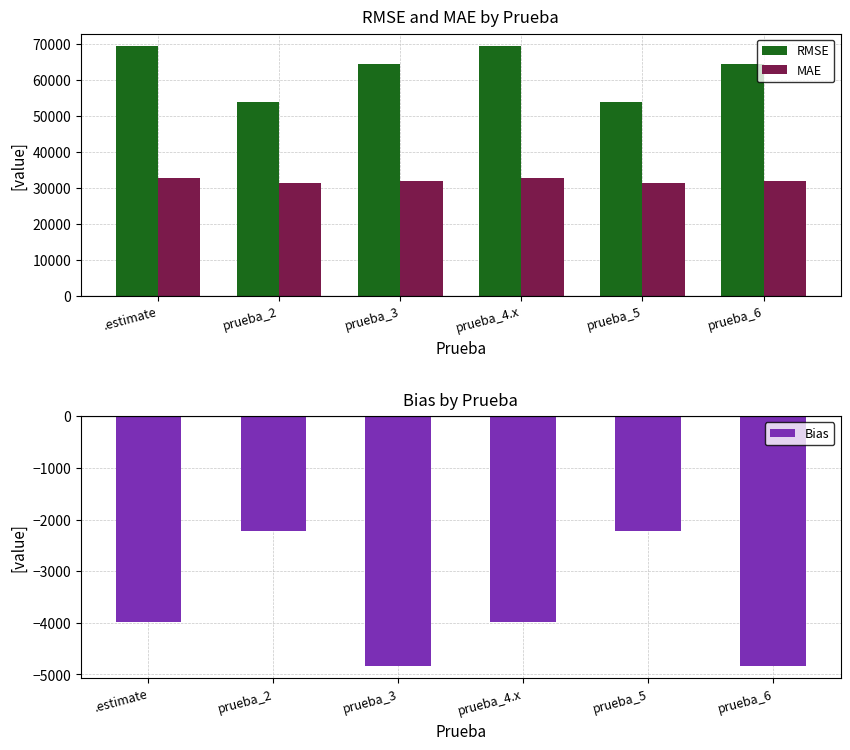

Which series changed the most between prueba_3 and prueba_5?

RMSE